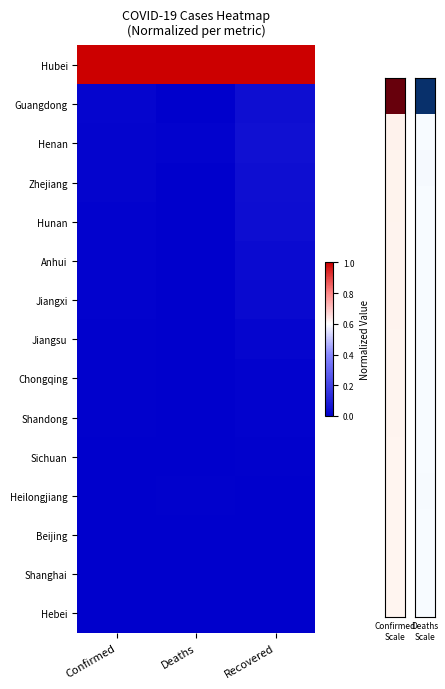

Reading left to right, list all the values displayed in this chart.

Hubei: Confirmed=1.0	Deaths=1.0	Recovered=1.0
Guangdong: Confirmed=0.0	Deaths=0.0	Recovered=0.0
Henan: Confirmed=0.0	Deaths=0.0	Recovered=0.0
Zhejiang: Confirmed=0.0	Deaths=0.0	Recovered=0.0
Hunan: Confirmed=0.0	Deaths=0.0	Recovered=0.0
Anhui: Confirmed=0.0	Deaths=0.0	Recovered=0.0
Jiangxi: Confirmed=0.0	Deaths=0.0	Recovered=0.0
Jiangsu: Confirmed=0.0	Deaths=0.0	Recovered=0.0
Chongqing: Confirmed=0.0	Deaths=0.0	Recovered=0.0
Shandong: Confirmed=0.0	Deaths=0.0	Recovered=0.0
Sichuan: Confirmed=0.0	Deaths=0.0	Recovered=0.0
Heilongjiang: Confirmed=0.0	Deaths=0.0	Recovered=0.0
Beijing: Confirmed=0.0	Deaths=0.0	Recovered=0.0
Shanghai: Confirmed=0.0	Deaths=0.0	Recovered=0.0
Hebei: Confirmed=0.0	Deaths=0.0	Recovered=0.0